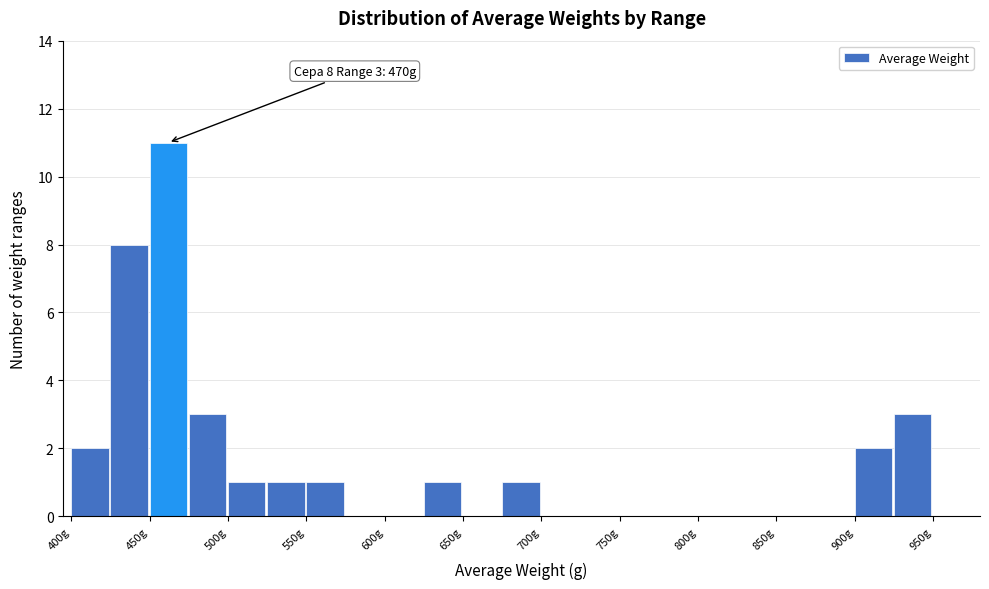

Which range on the x-axis has the tallest bar?

450 to 475